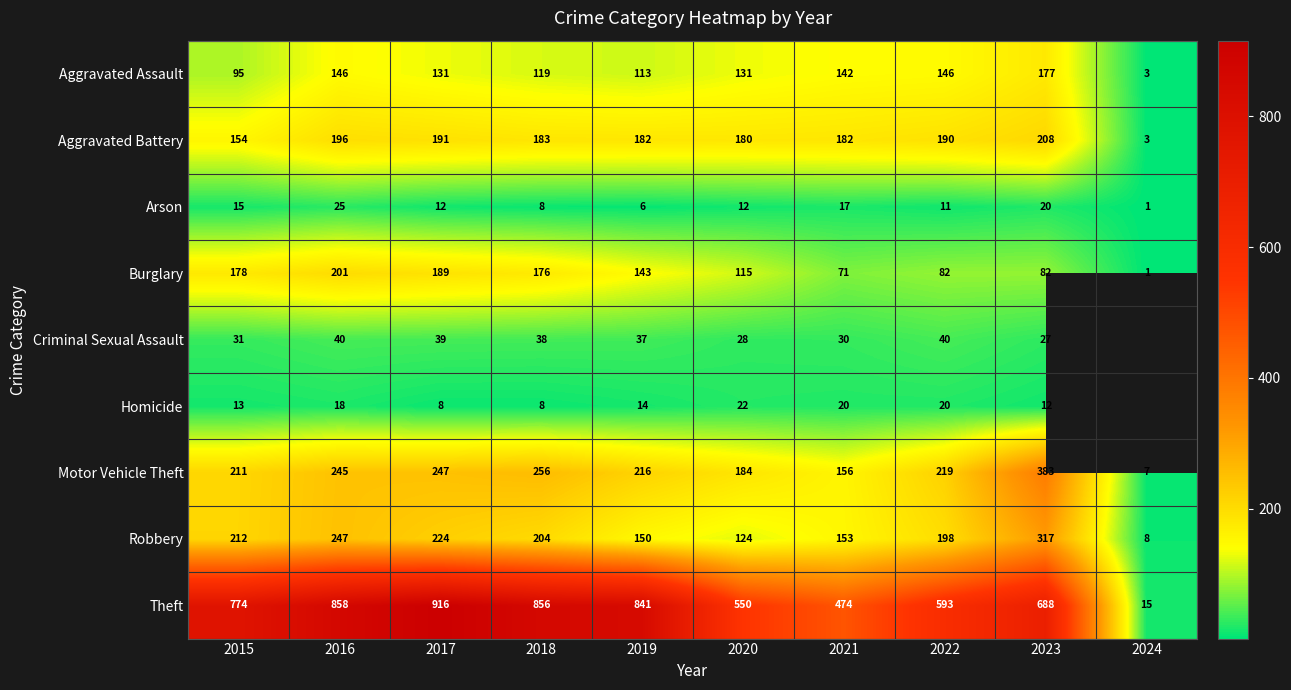

Is it true that Criminal Sexual Assault equals 38.0 at 2018?

True